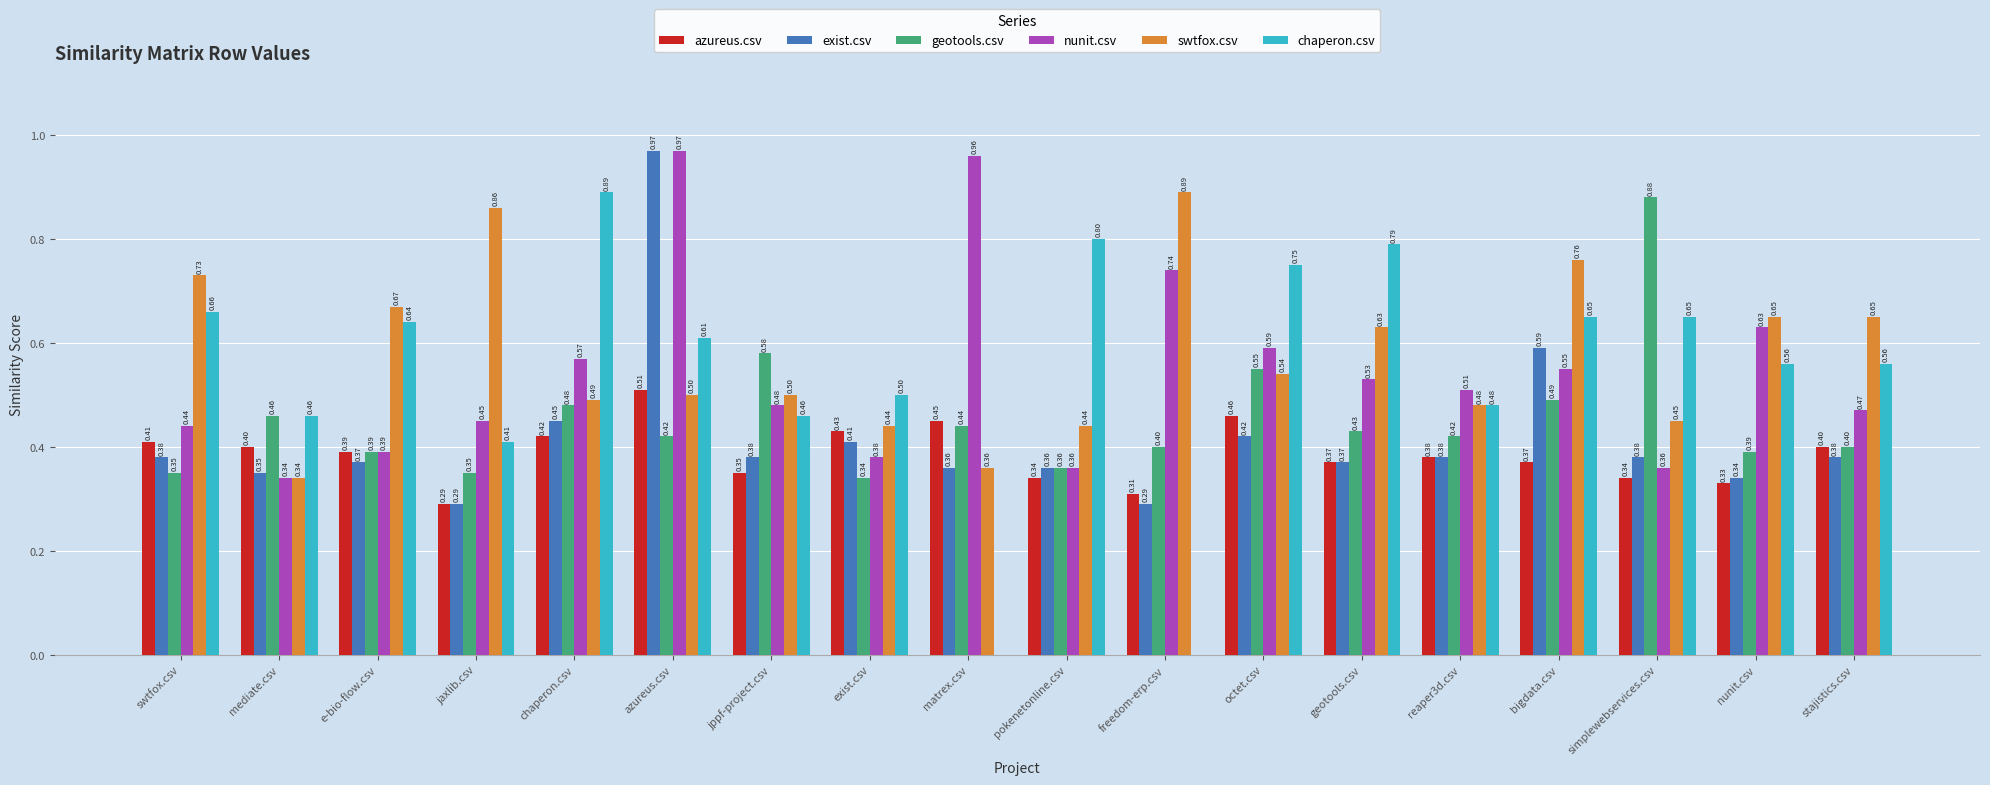

Where is geotools.csv nearest to the value 0?

exist.csv